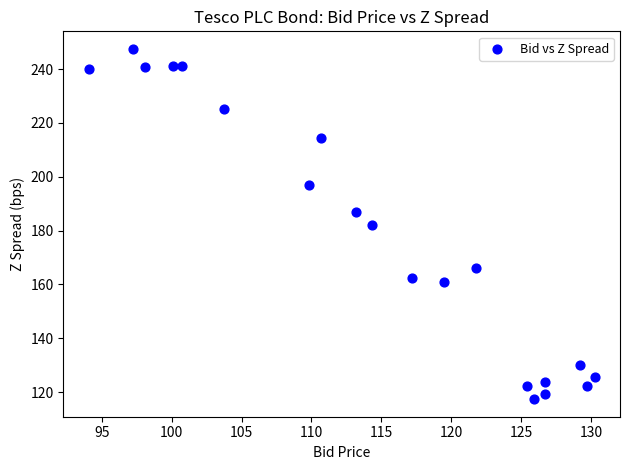

What is the range of X values (max minus min)?

36.2